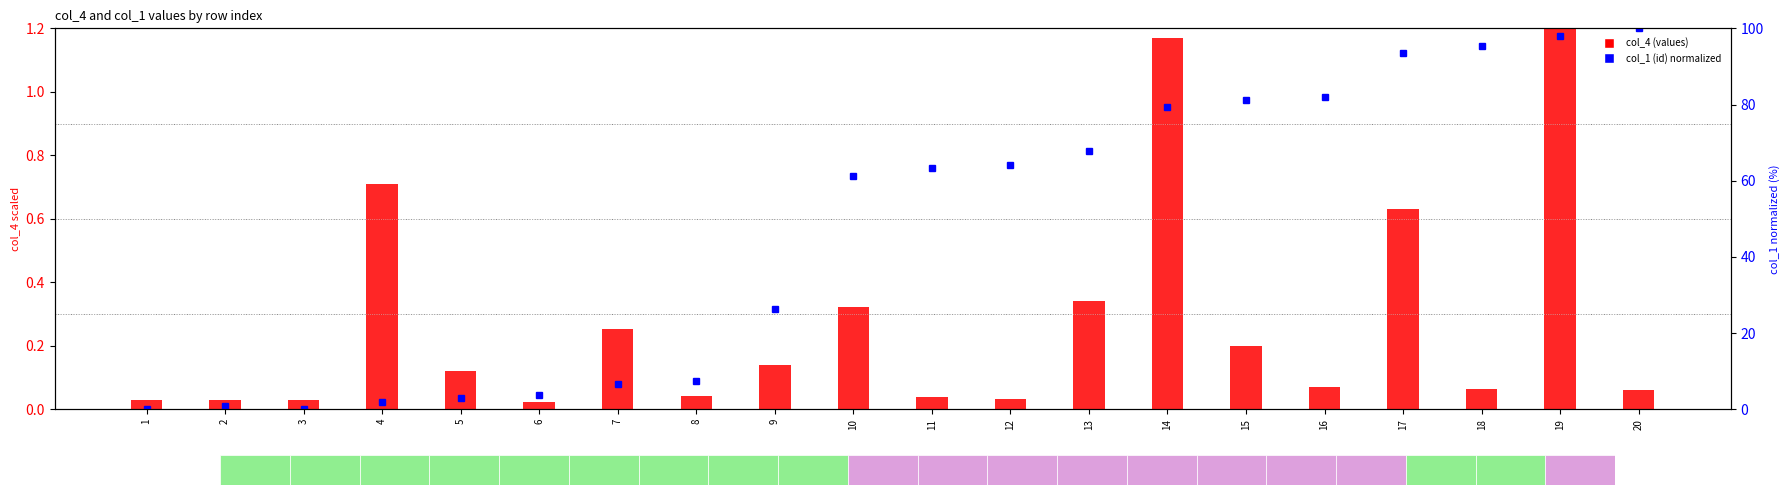

True or false: col_1 (id) normalized has a value of 3.8 at 6.

True